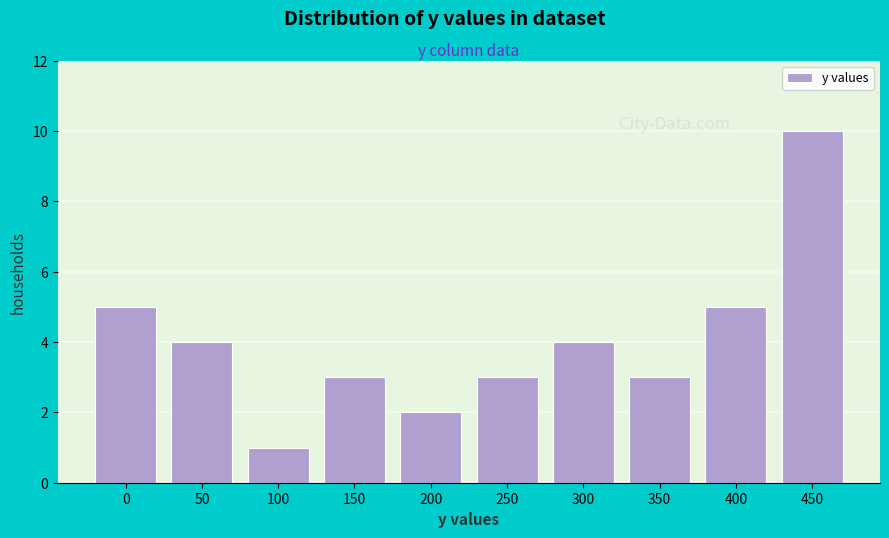

Reading left to right, list all the values displayed in this chart.

5	4	1	3	2	3	4	3	5	10